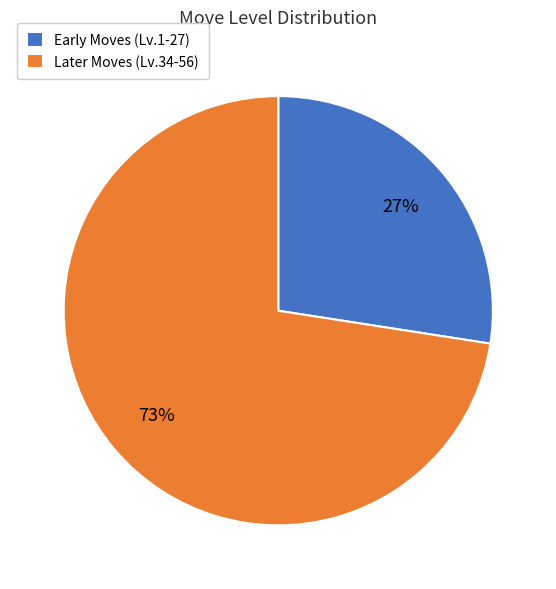

Between Early Moves (Lv.1-27) and Later Moves (Lv.34-56), which is larger?

Later Moves (Lv.34-56)